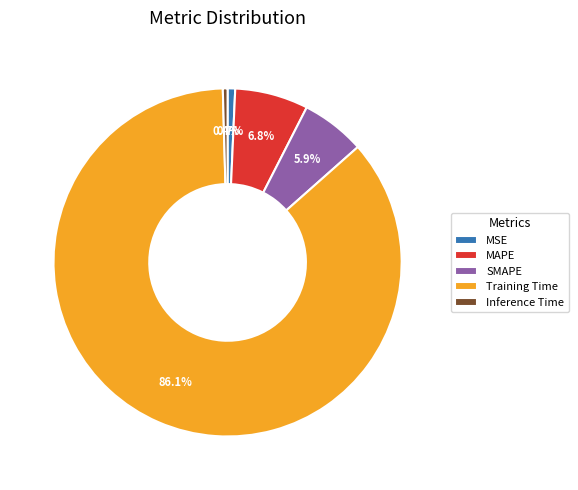

Which has a higher value, SMAPE or MSE?

SMAPE